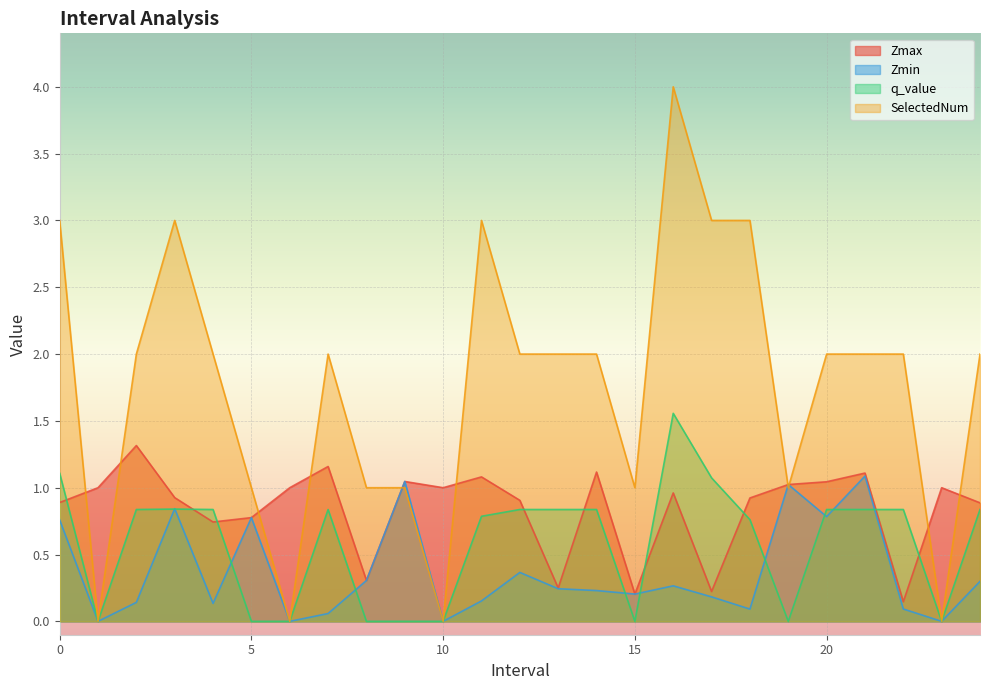

What are all the series names shown in the legend?

Zmax, Zmin, q_value, SelectedNum